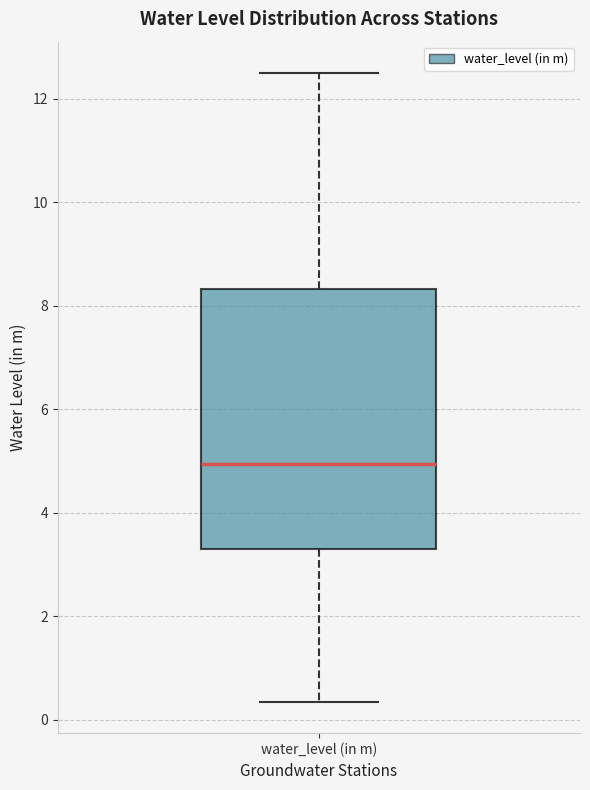

Transcribe this box plot: give where the median line is, the range the box spans, and where the two whiskers end, as read against the y-axis. The values are not printed on the chart, so give them approximately, as read against the axis.

median 5.0, box 3.4 to 8.4, whiskers 0.4 to 12.6